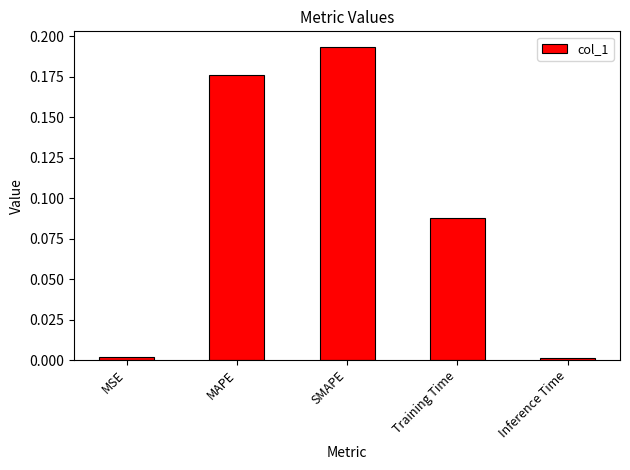

What is the change in value from MAPE to Training Time?

-0.1